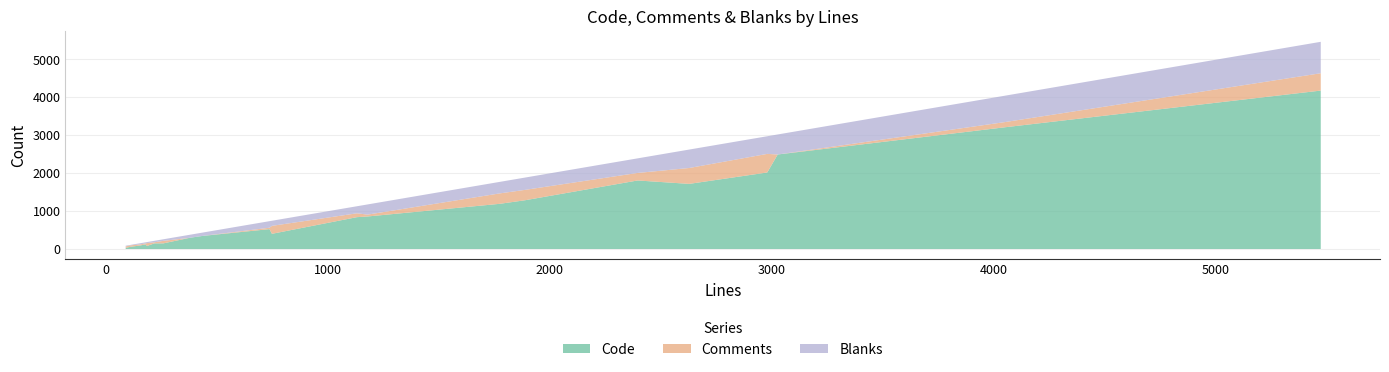

What is the sum of the Code values at 433 and 2978?

2366